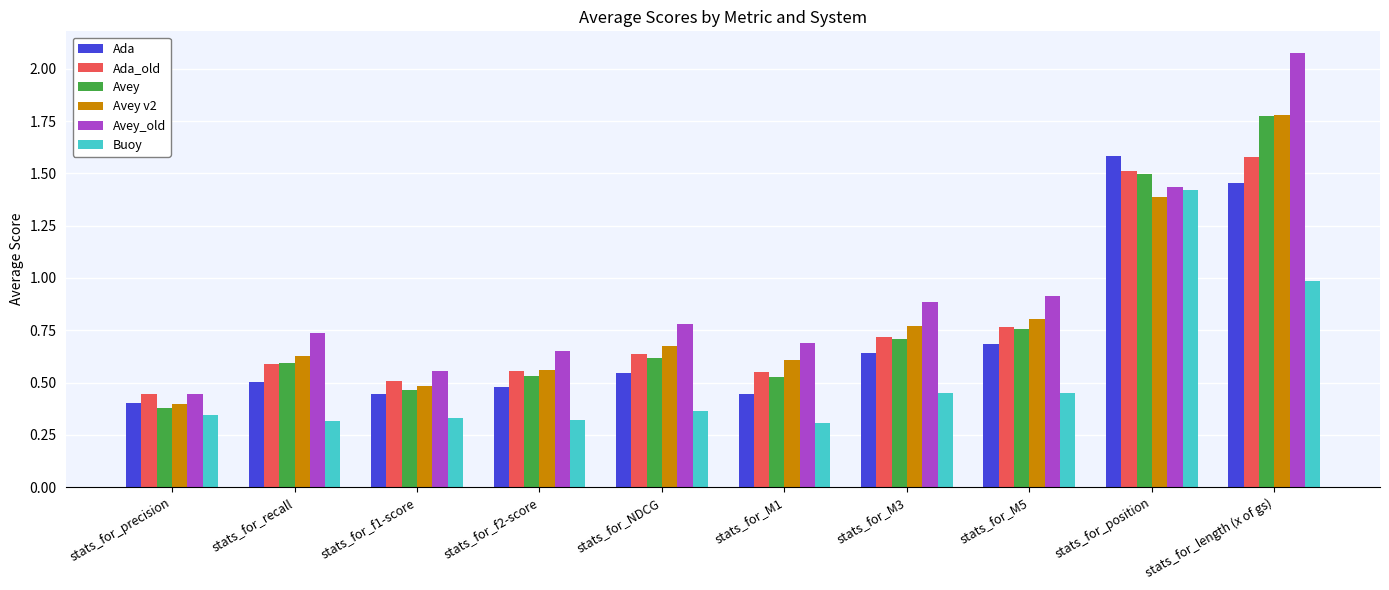

Which series changed the most between stats_for_M1 and stats_for_M3?

Avey_old